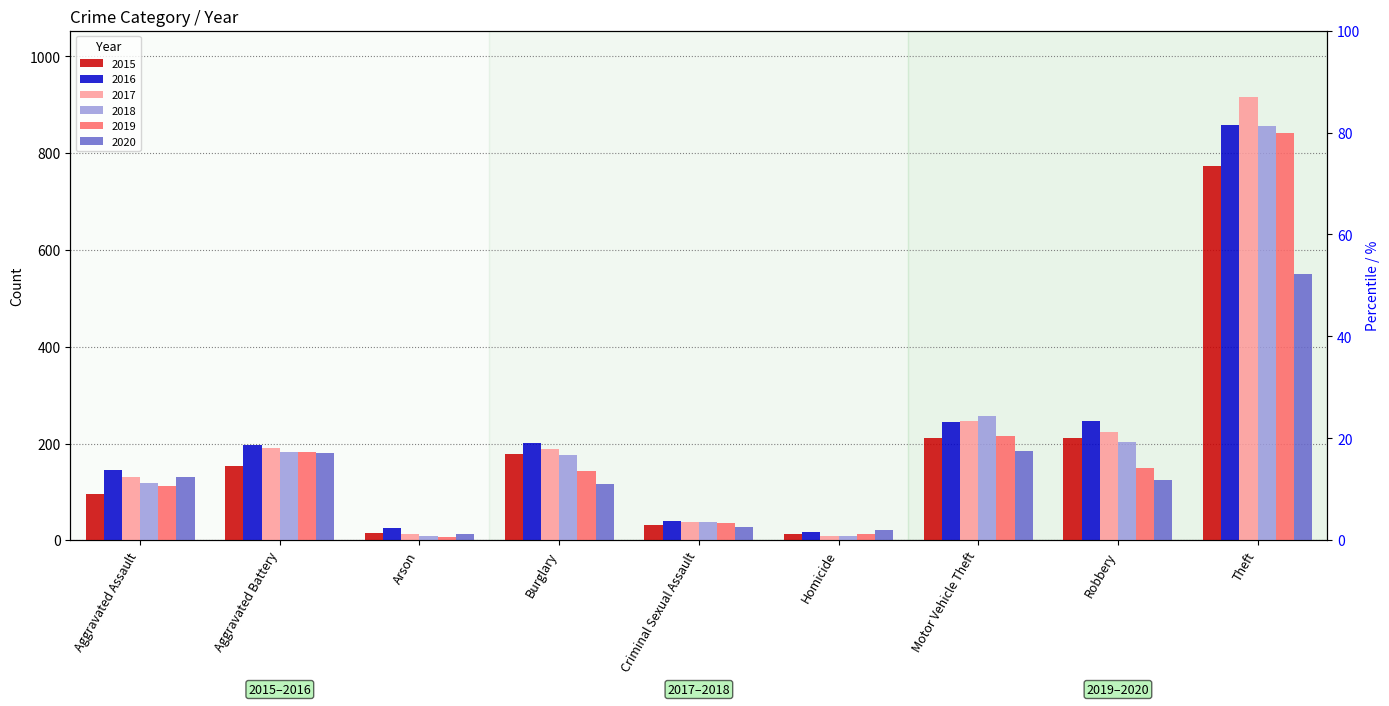

The value of 2019 at Theft is 841. True or false?

True